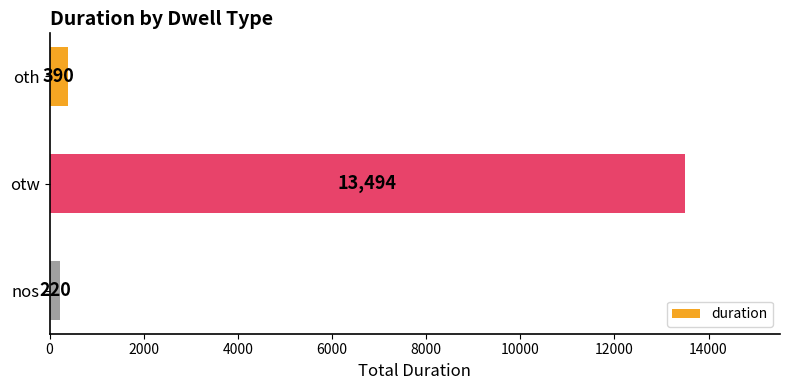

What is the value of the 3rd bar from the top?

220